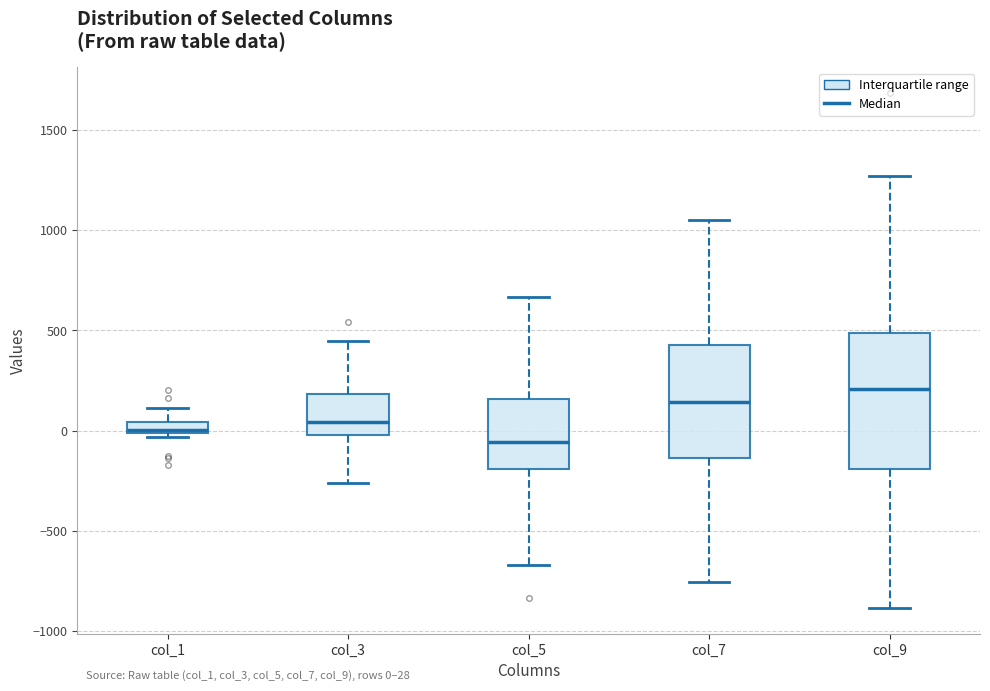

Which box has the lowest median line?

col_5